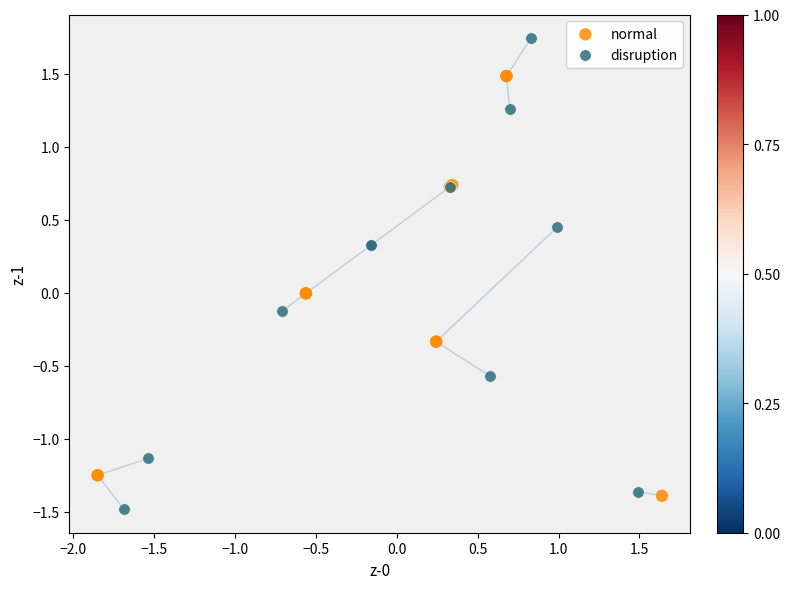

Which series has the largest Y range (max minus min)?

disruption